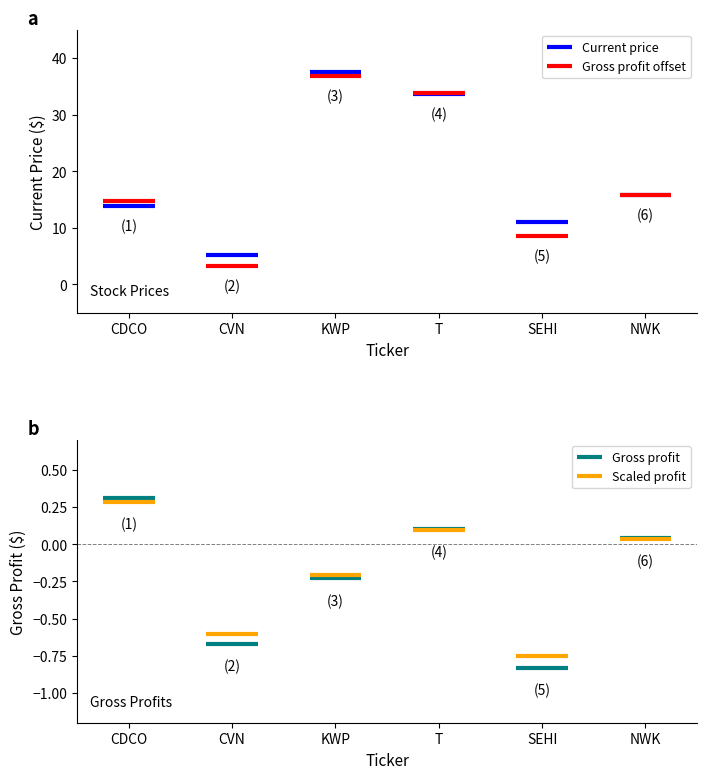

Reading left to right, what are all the values shown in this chart?

current: CDCO=13.8	CVN=5.2	KWP=37.4	T=33.6	SEHI=11.0	NWK=15.8
gross_profit: CDCO=0.3	CVN=-0.7	KWP=-0.2	T=0.1	SEHI=-0.8	NWK=0.0